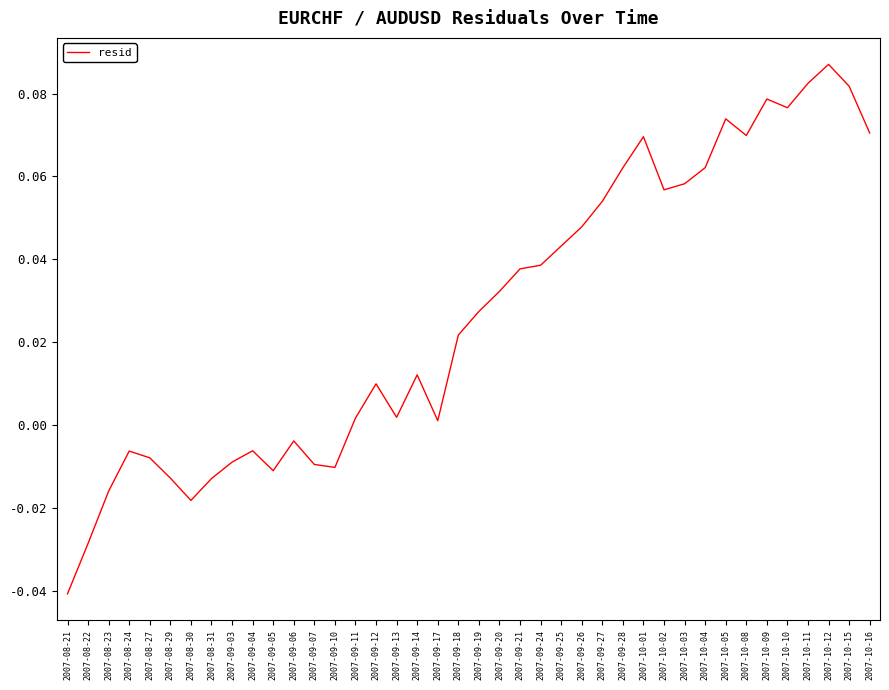

Does the chart display data point markers on the line(s)?

No